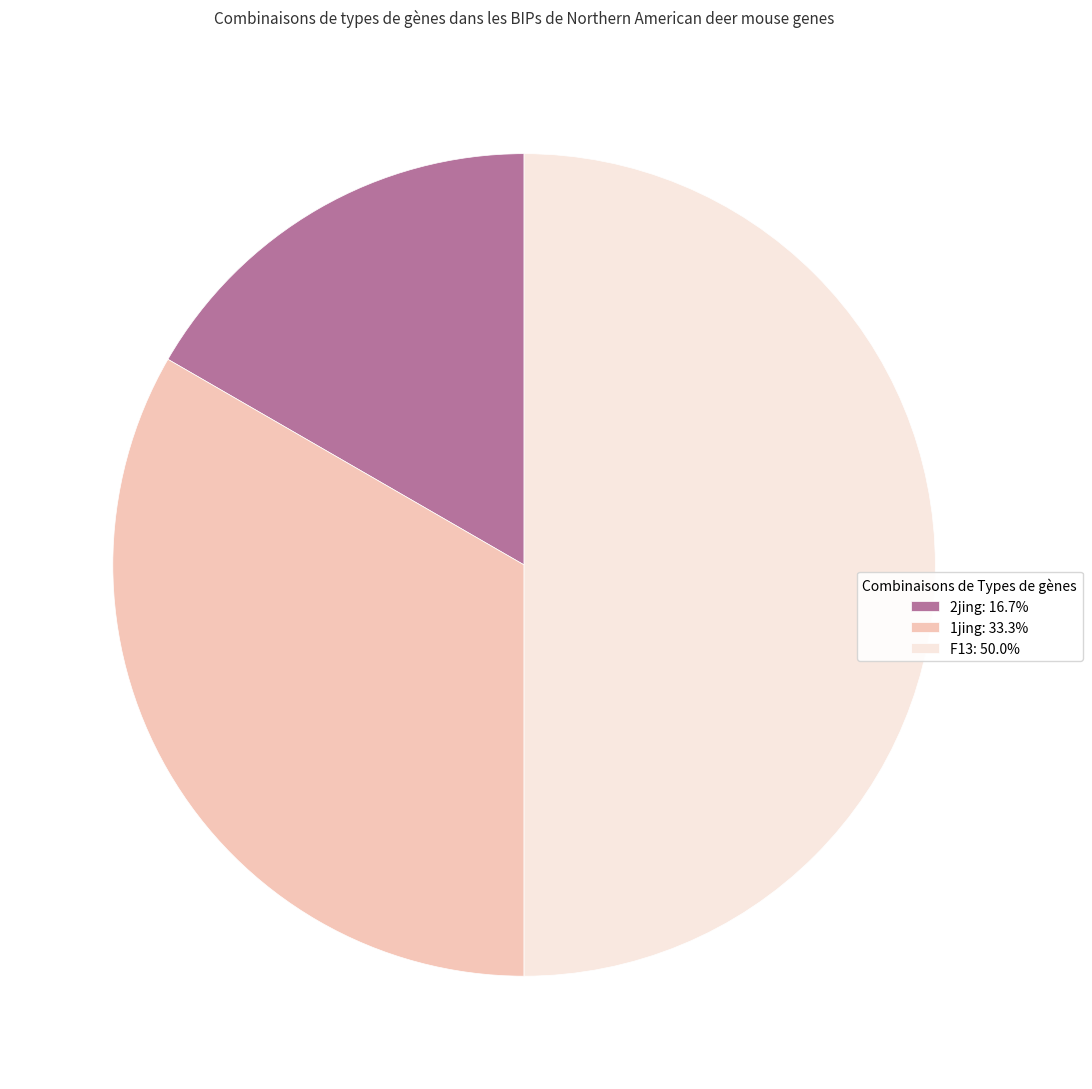

Approximately how many times larger is the value at F13: 50.0% compared to 1jing: 33.3%?

1.5